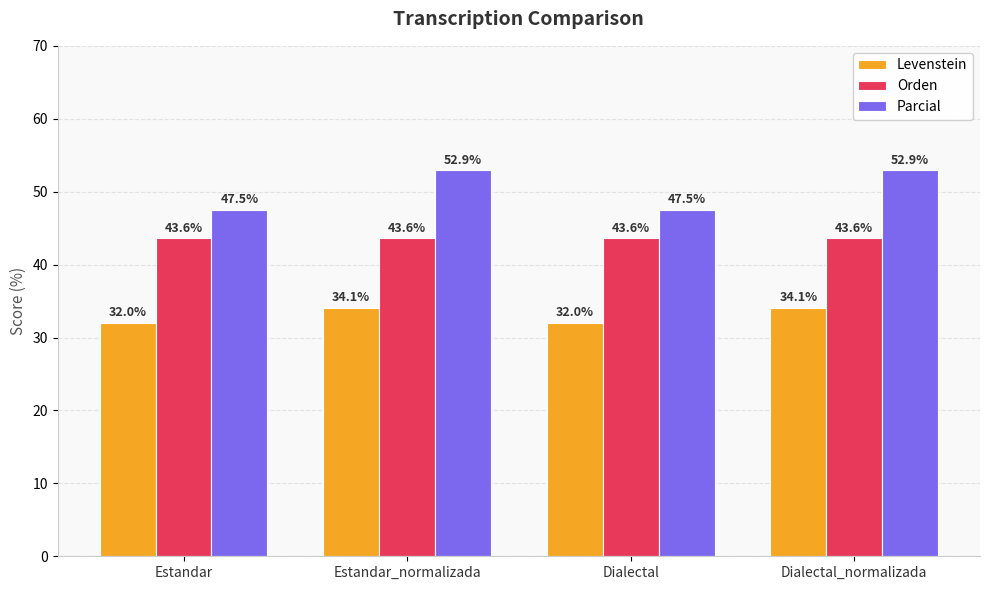

What is the approximate value of Orden at Dialectal_normalizada?

43.6